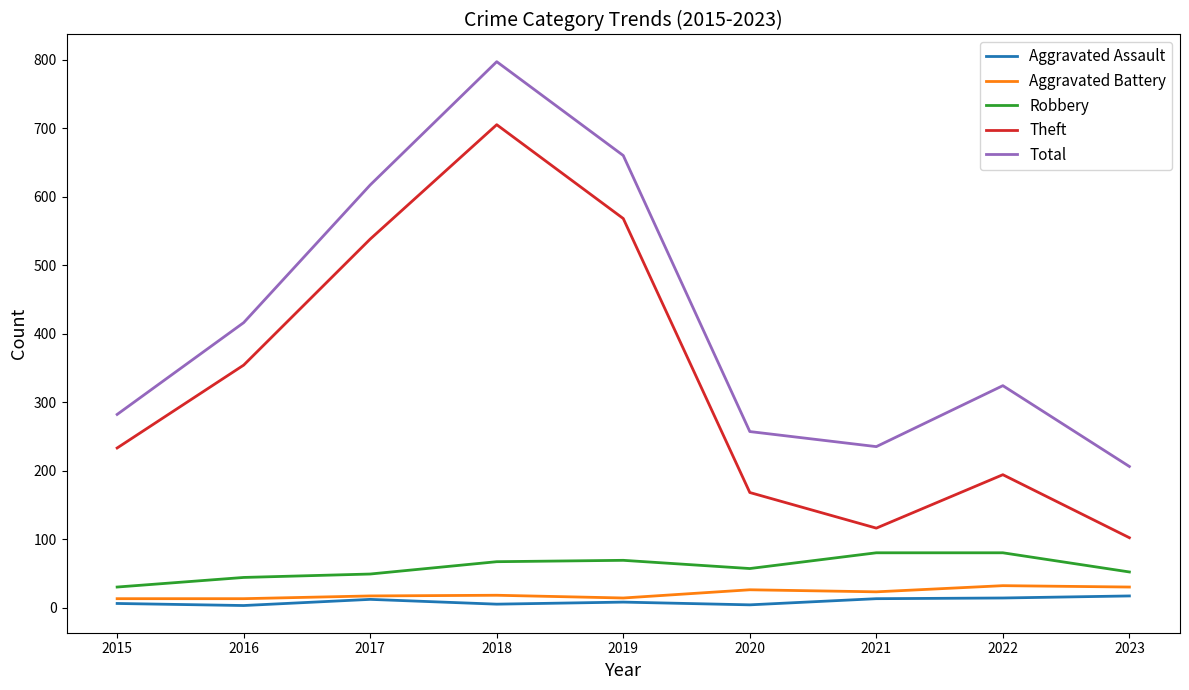

What is the sum of all Total values?

3794